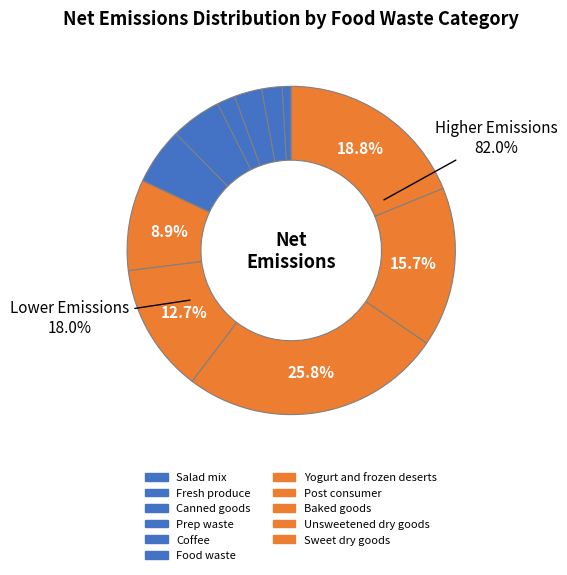

To the nearest percent, what is the average slice percentage?

9%